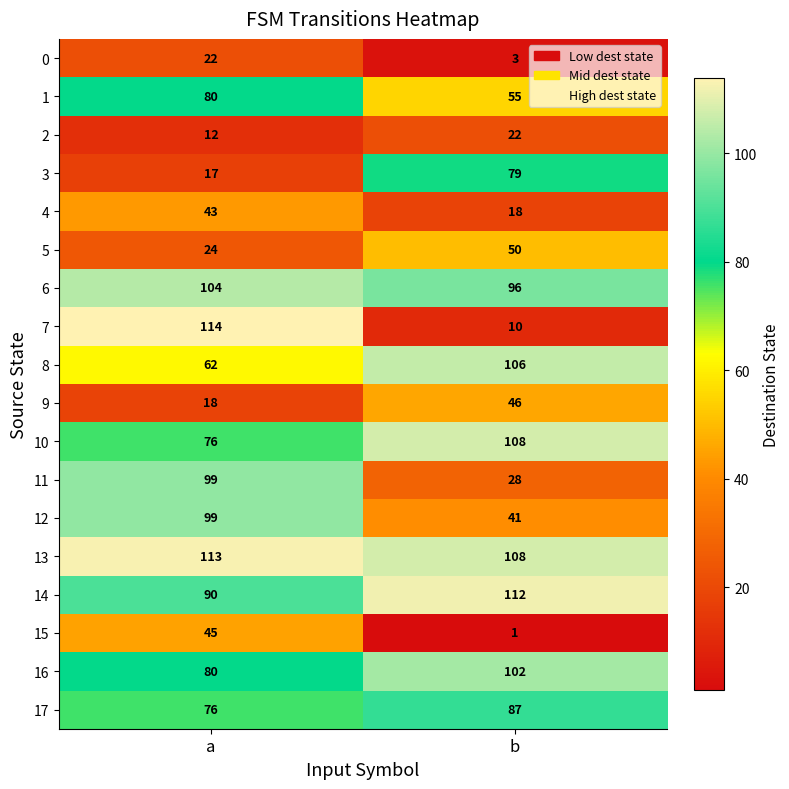

What value does the 8 series have at b, to the nearest 5?

105